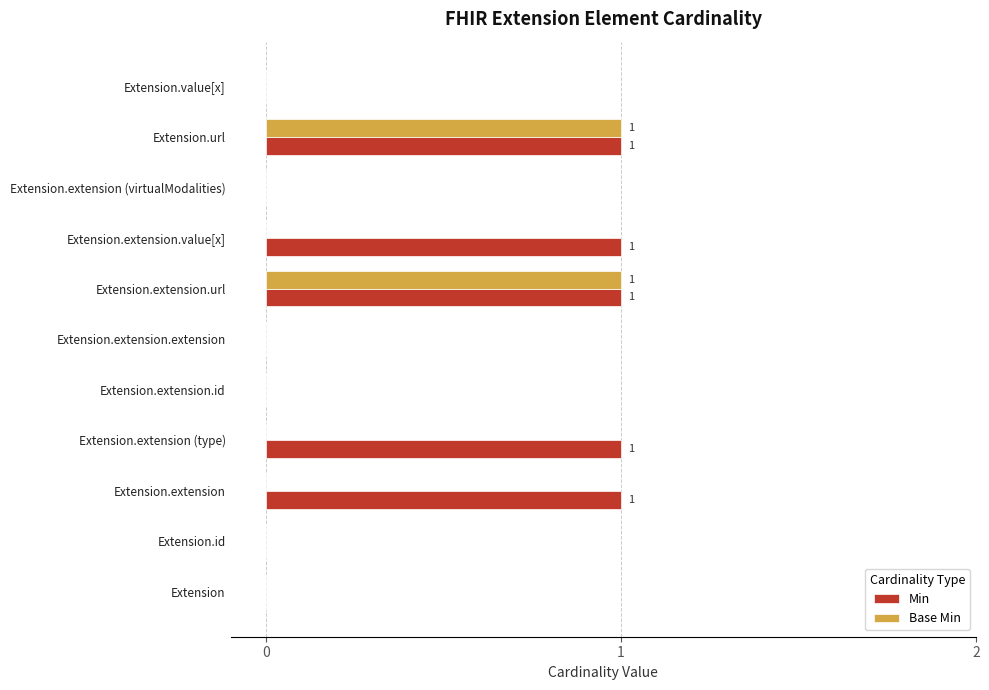

The Base Min series shows 1 at Extension.extension.url. True or false?

True